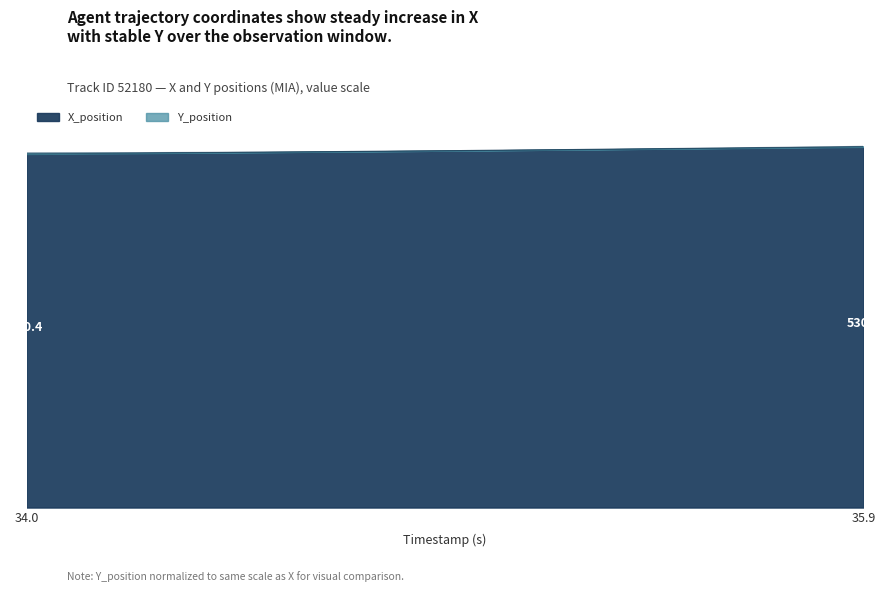

What is the difference between the maximum and second lowest values?

10.0